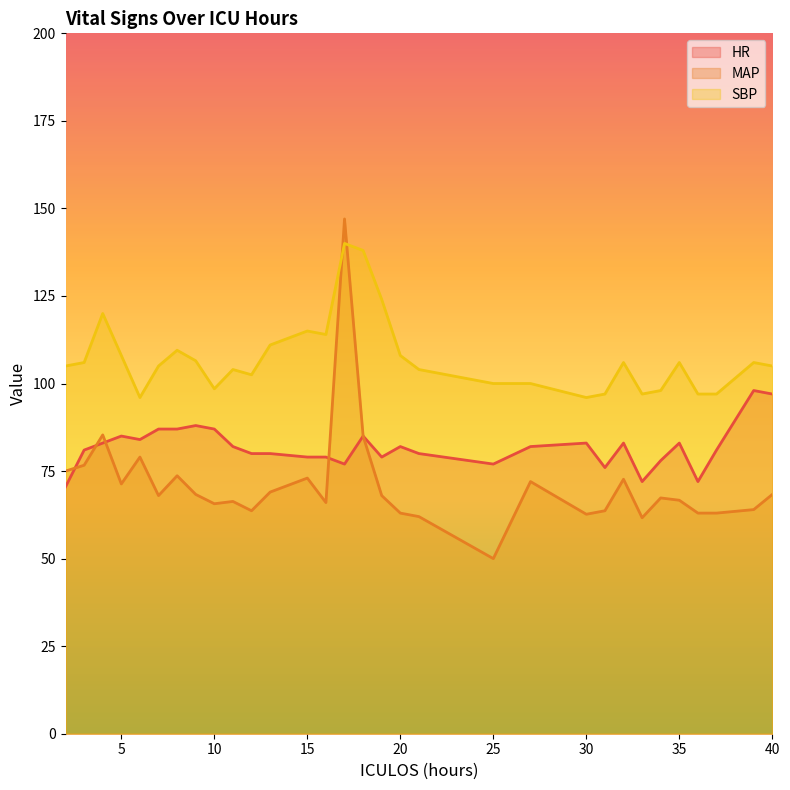

What is the difference between the maximum and minimum values in the SBP series?

44.0